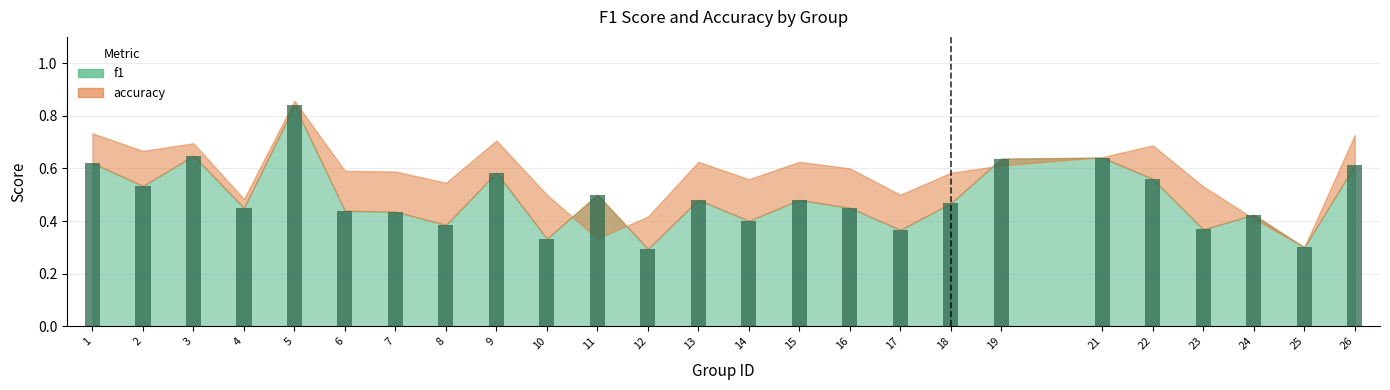

Does the chart contain any negative values?

No